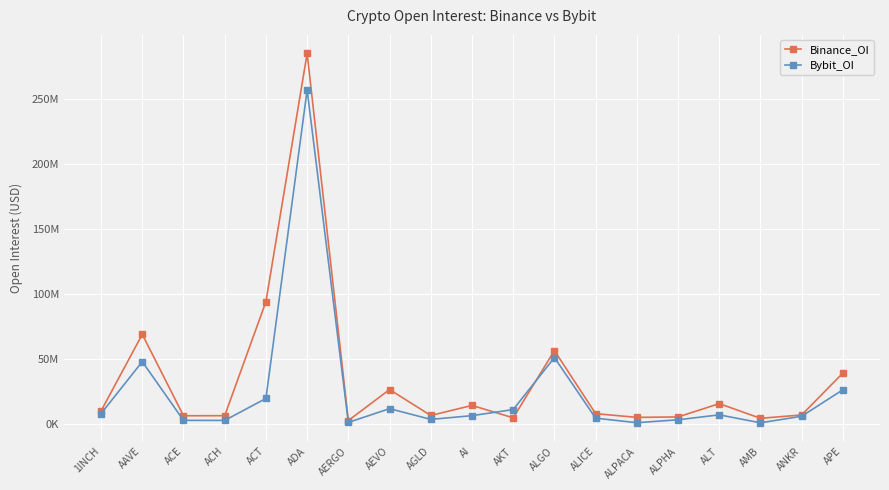

What is the highest value of the Bybit_OI series?

256613356